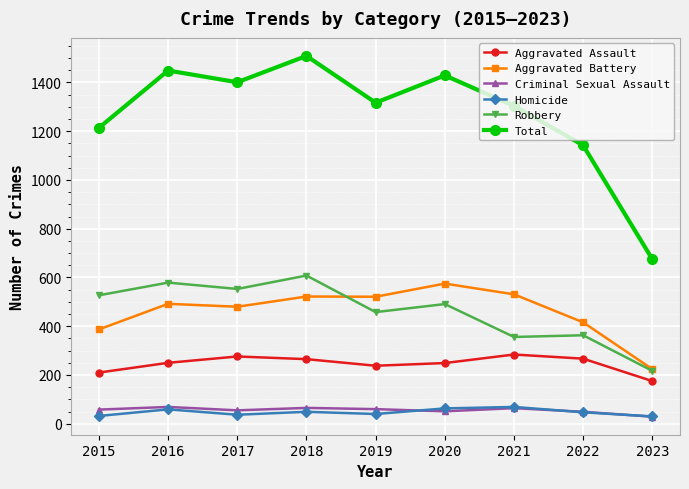

What is the value of the Aggravated Battery point at the 1st from the left?

387